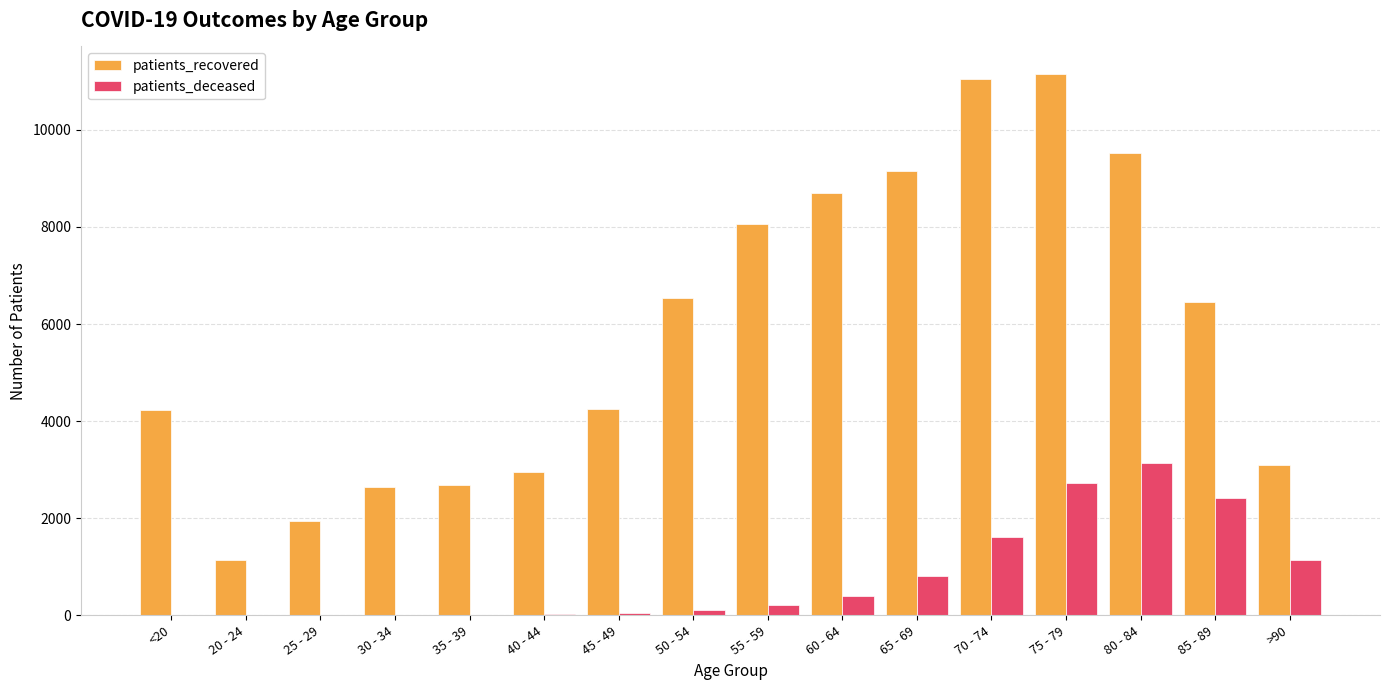

How many series are shown in this chart?

2